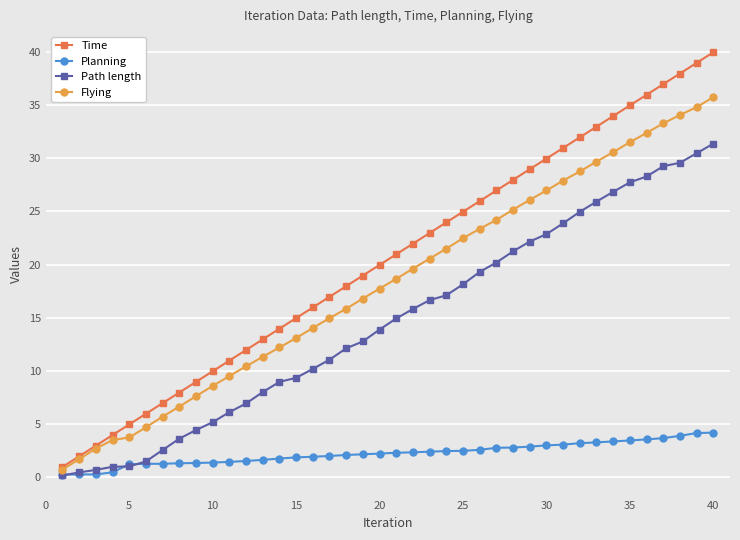

Which series has the widest spread of values?

Time